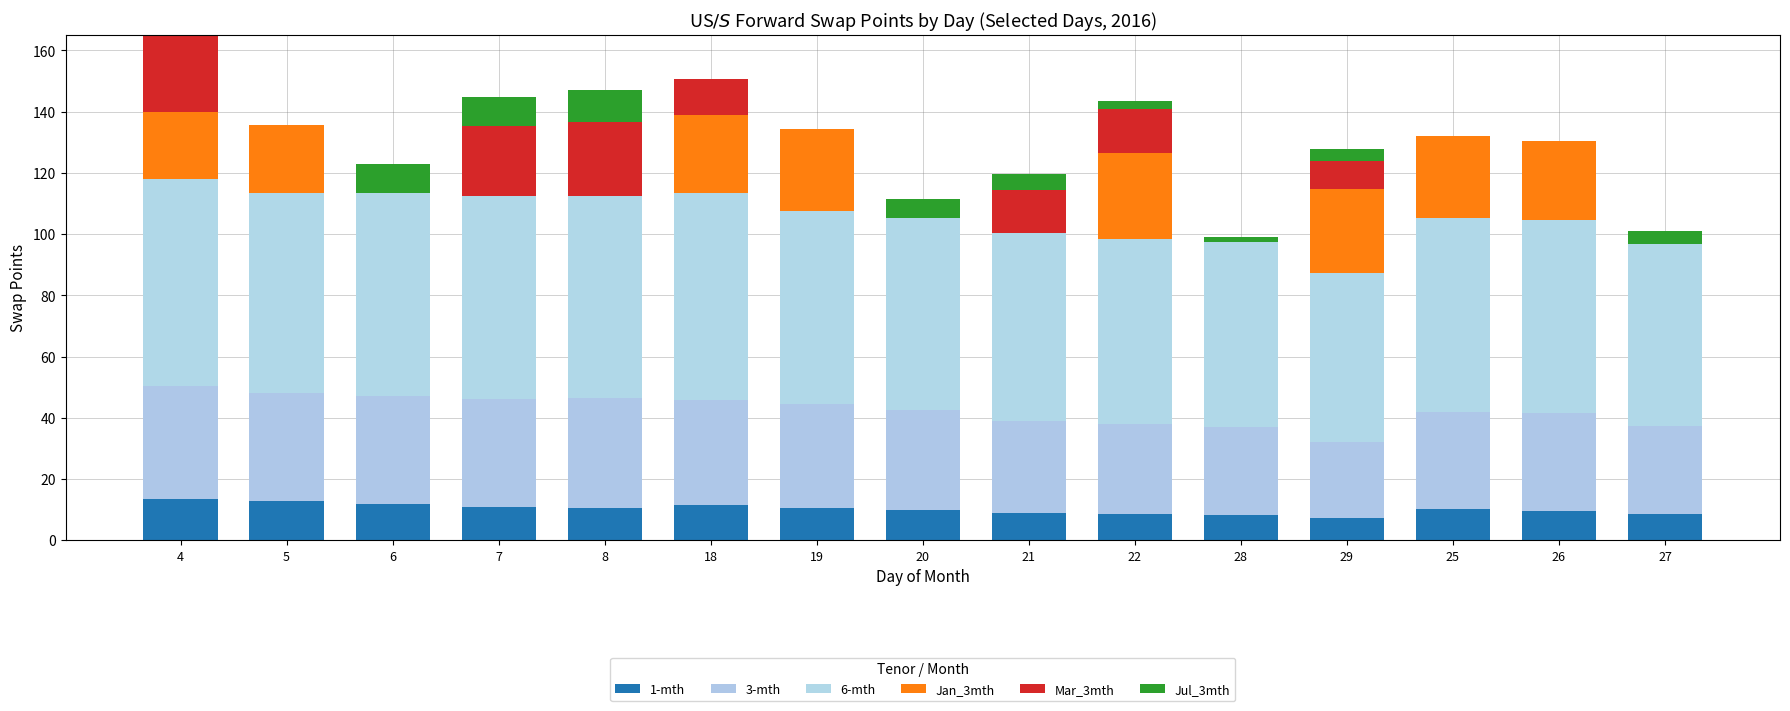

True or false: Jul_3mth has a value of 5.5 at 21.

True